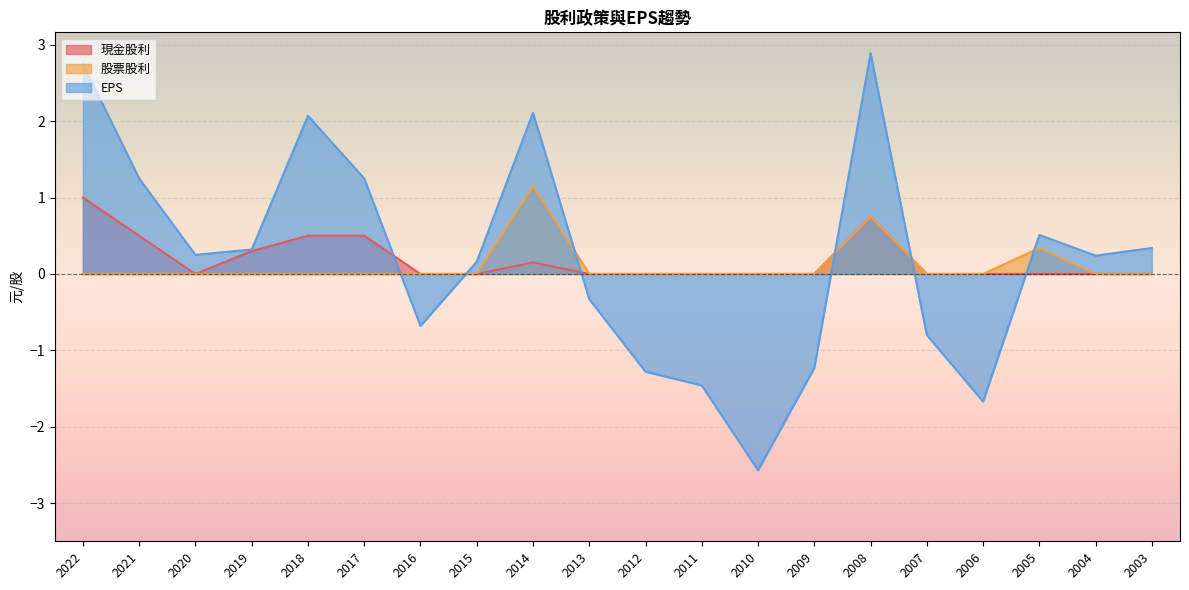

Between 2011 and 2008, which series saw the biggest shift?

EPS